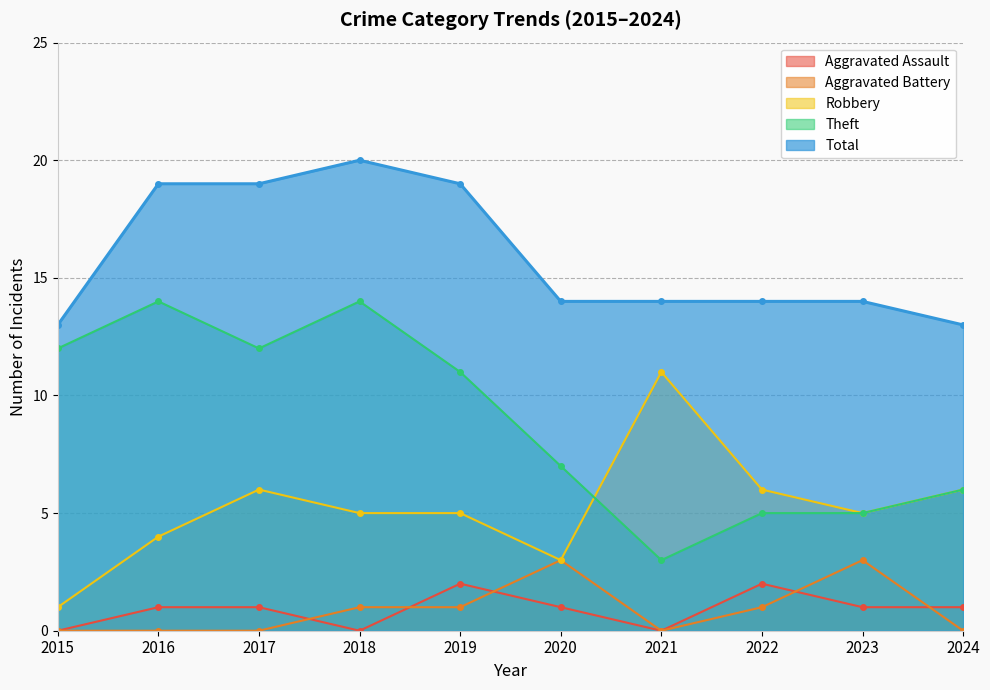

The value of Aggravated Assault at 2022 is 0. True or false?

False